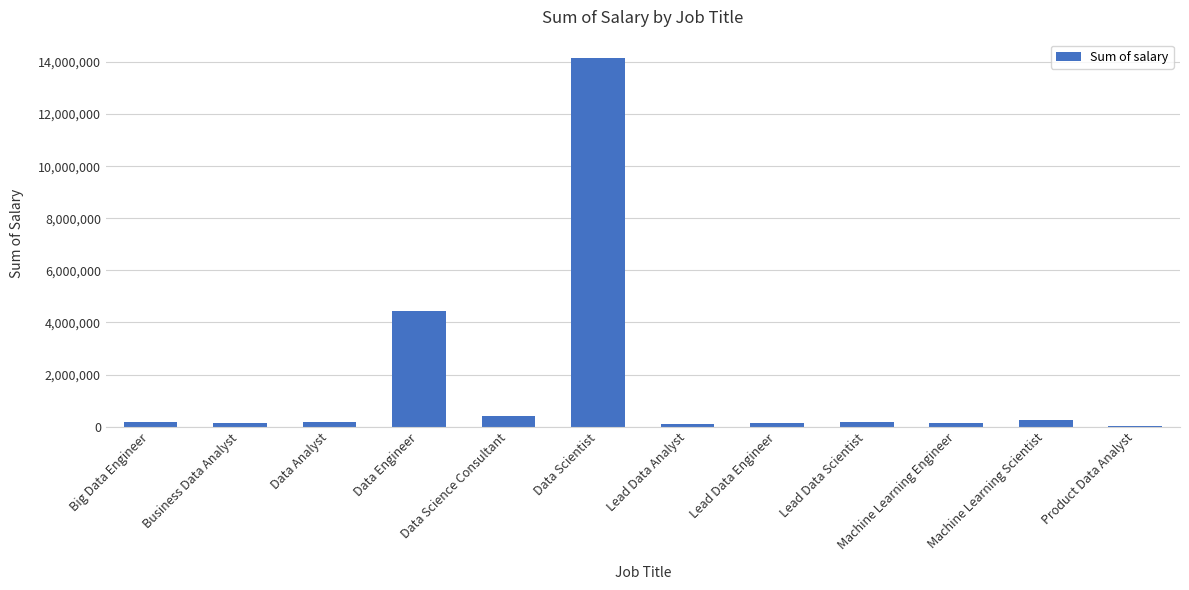

What is the sum of all values?

20340000